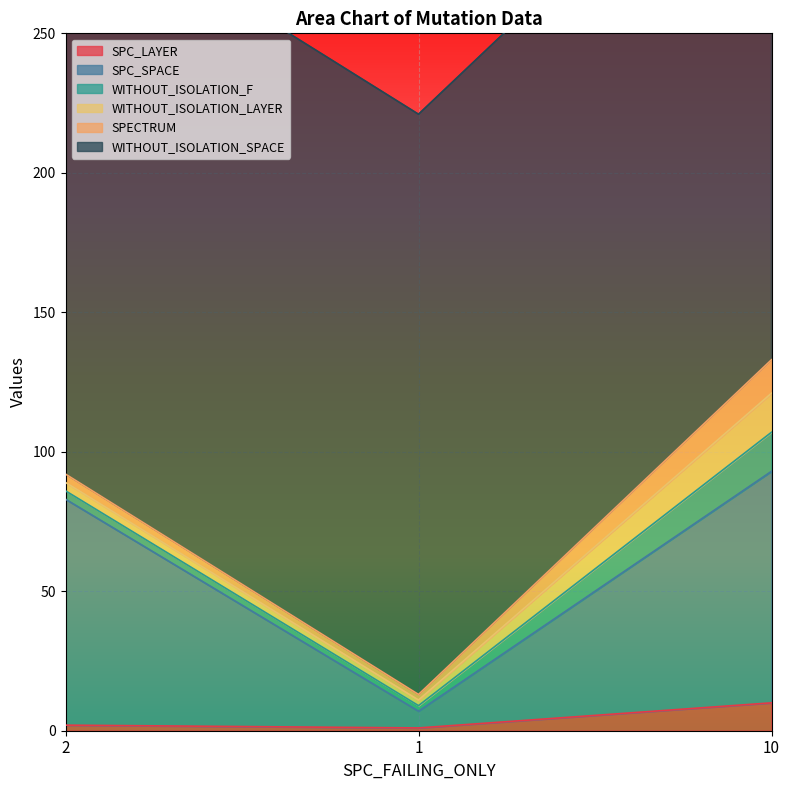

Which series has the largest total across all categories?

WITHOUT_ISOLATION_SPACE